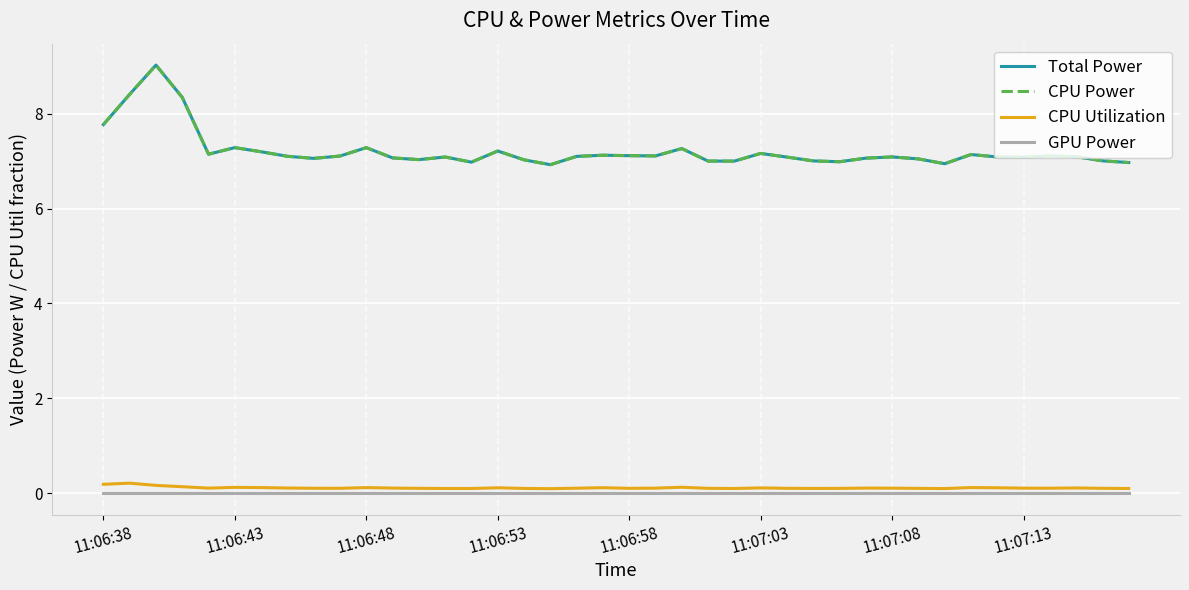

What is the value of the CPU Power point at the 1st from the left?

7.8